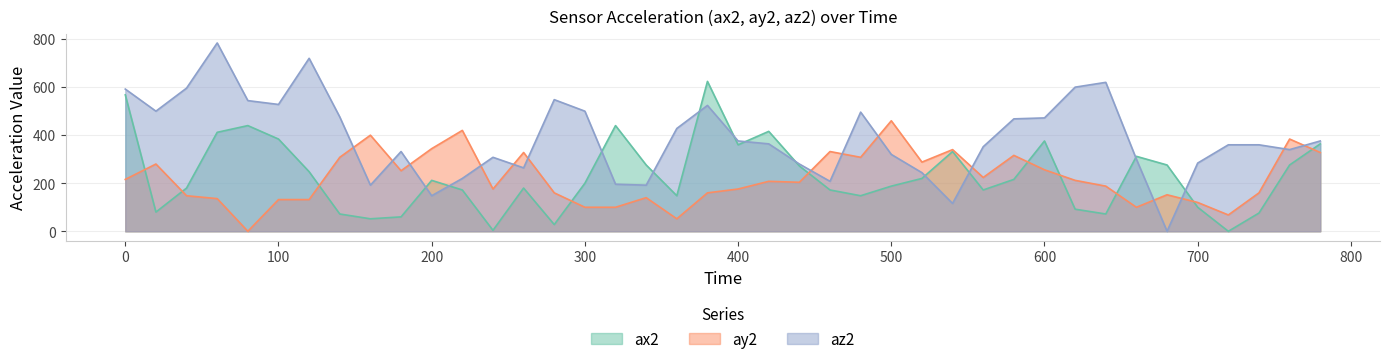

List the labels in order of az2 value, largest first.

60, 120, 640, 620, 40, 0, 280, 80, 100, 380, 20, 300, 480, 140, 600, 580, 360, 400, 780, 420, 720, 740, 560, 760, 180, 500, 240, 660, 700, 440, 260, 520, 220, 460, 320, 160, 340, 200, 540, 680